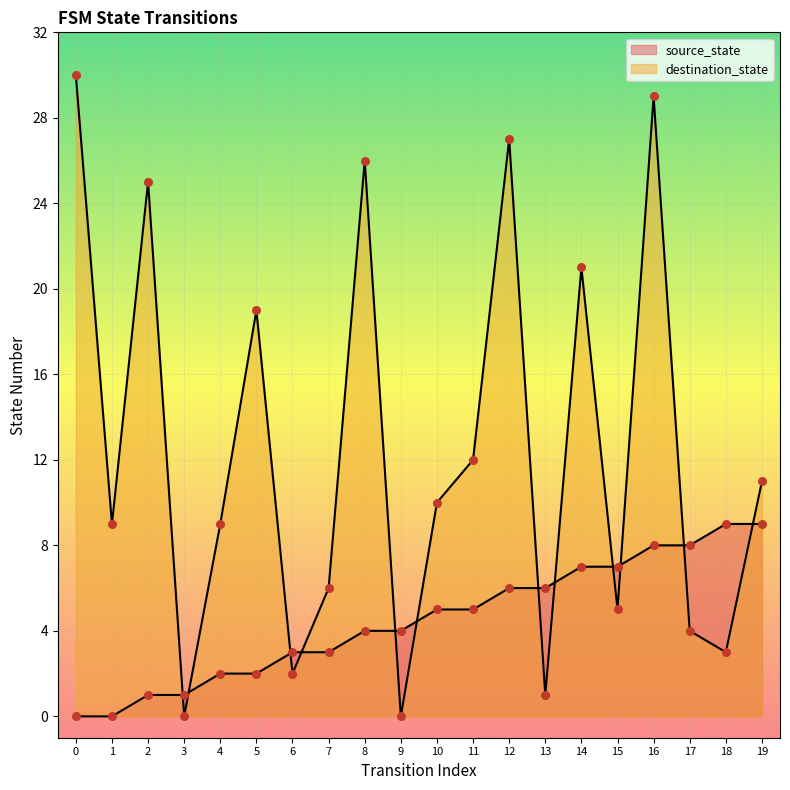

Which series has the largest total across all categories?

destination_state